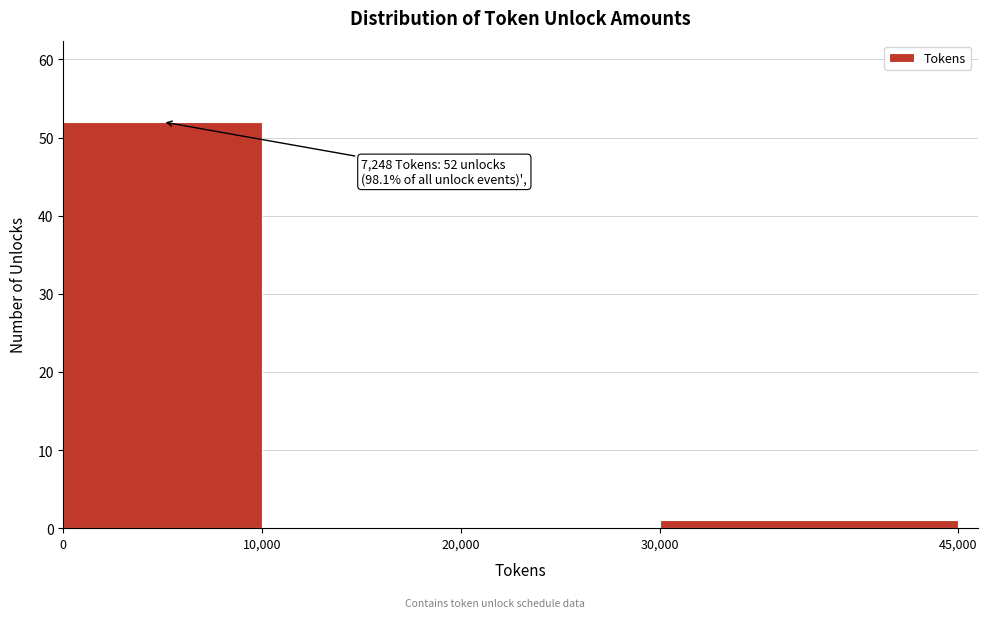

Over which range of the x-axis is the bar tallest?

0 to 10,000